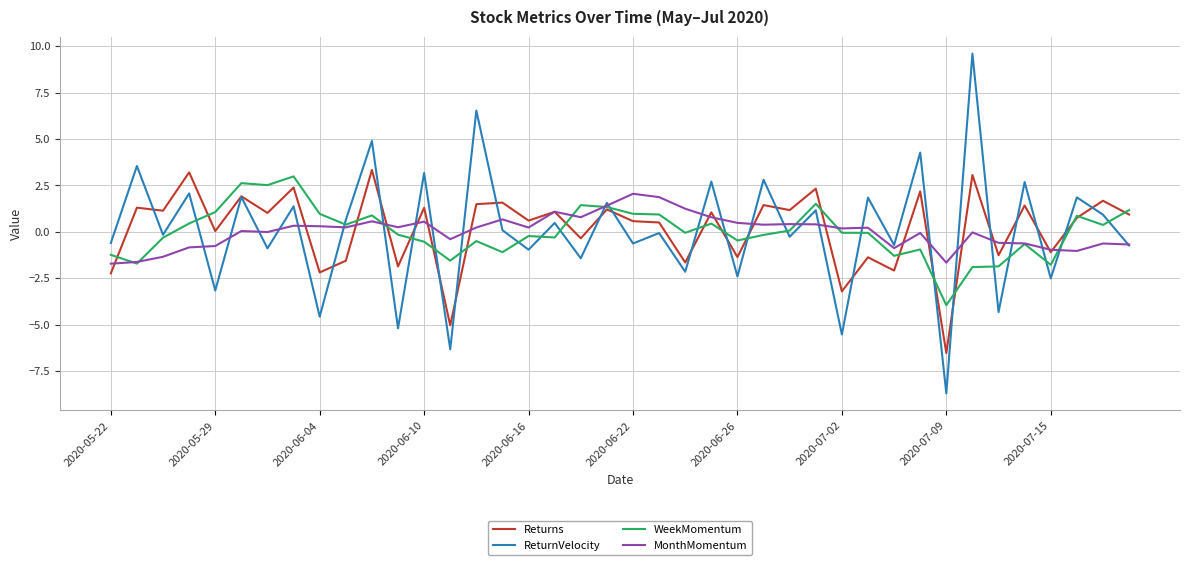

What is the smallest value displayed?

-8.7